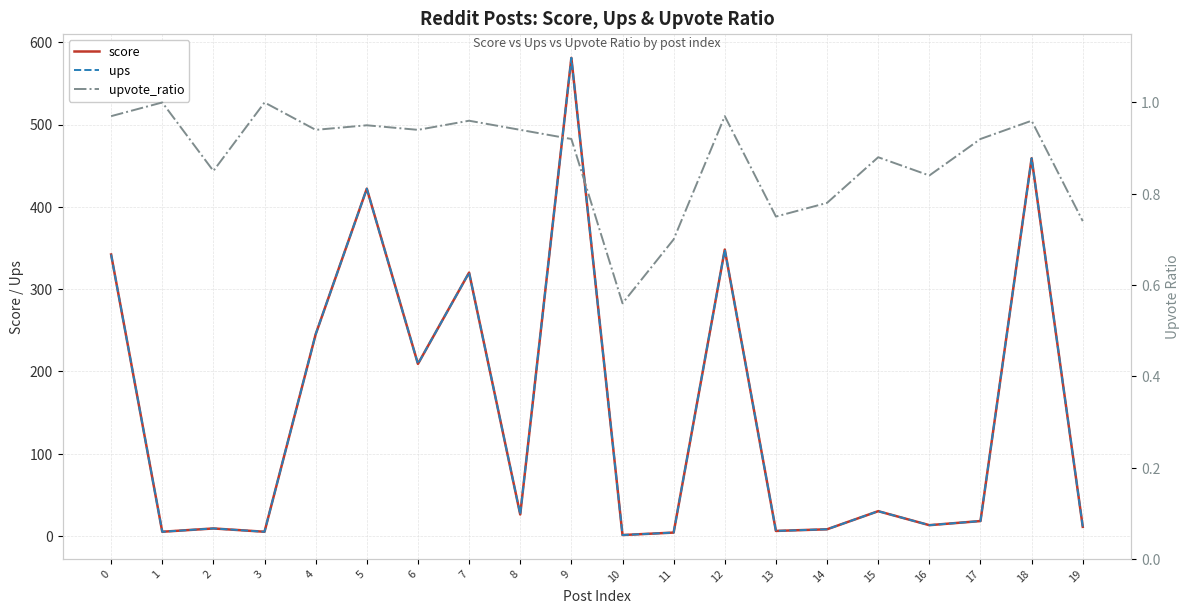

At which category is the sum across all series the highest?

9